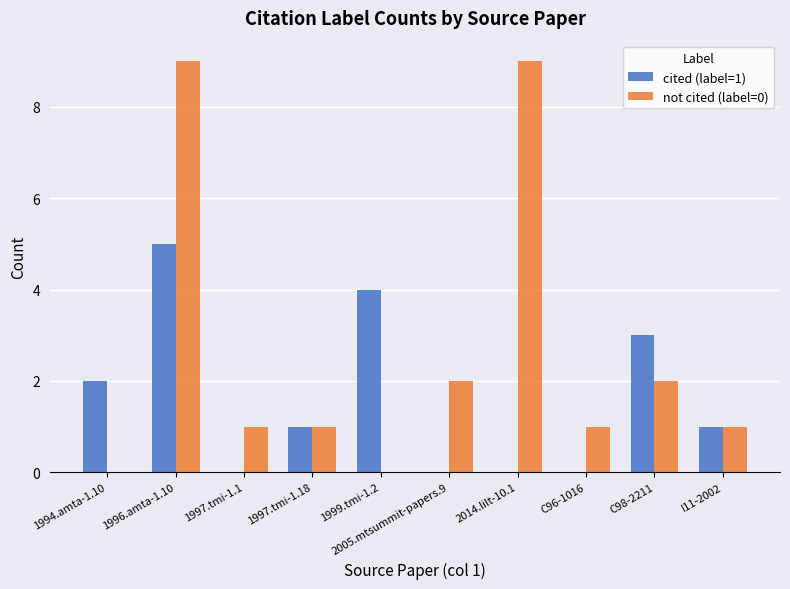

Between 1997.tmi-1.1 and C98-2211, which series saw the biggest shift?

cited (label=1)